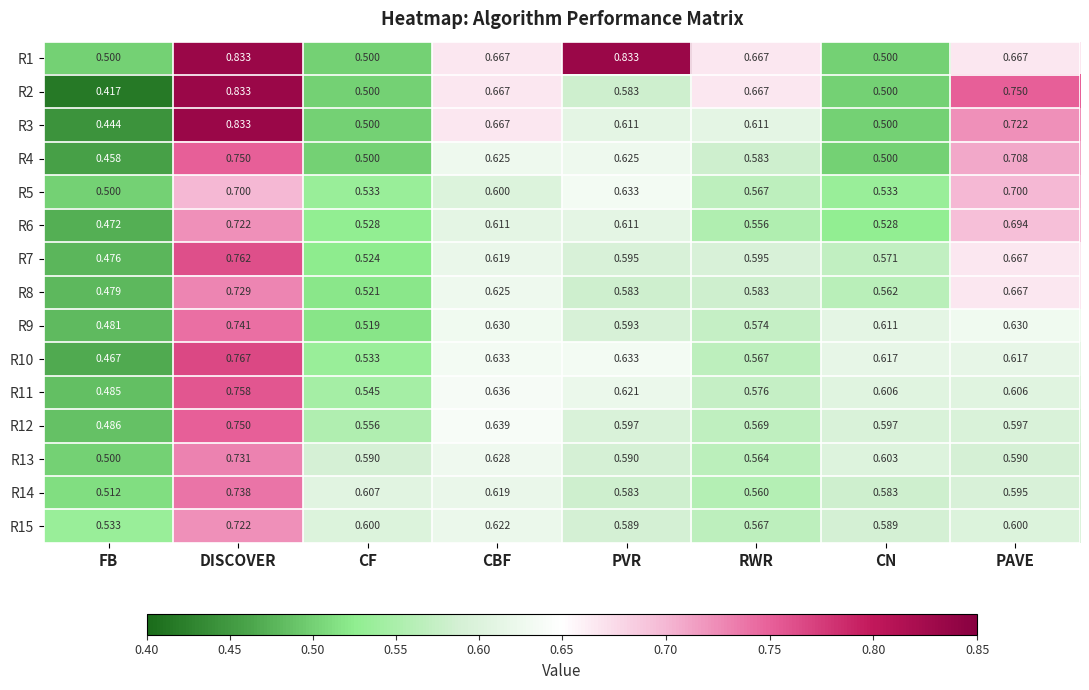

At which category is the sum across all series the highest?

DISCOVER